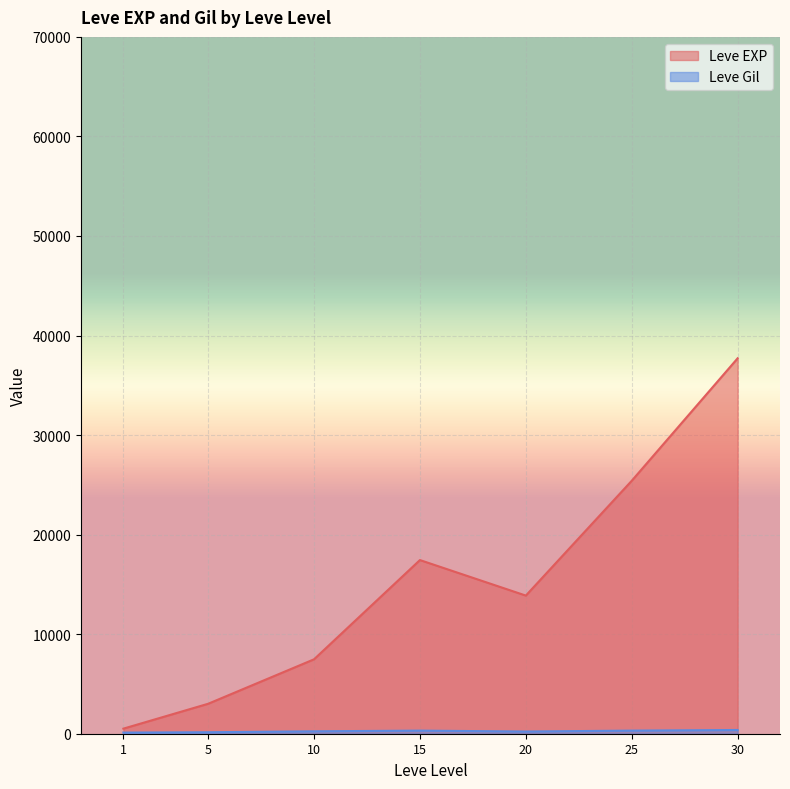

The value of Leve EXP at 10 is 13124.0. True or false?

False